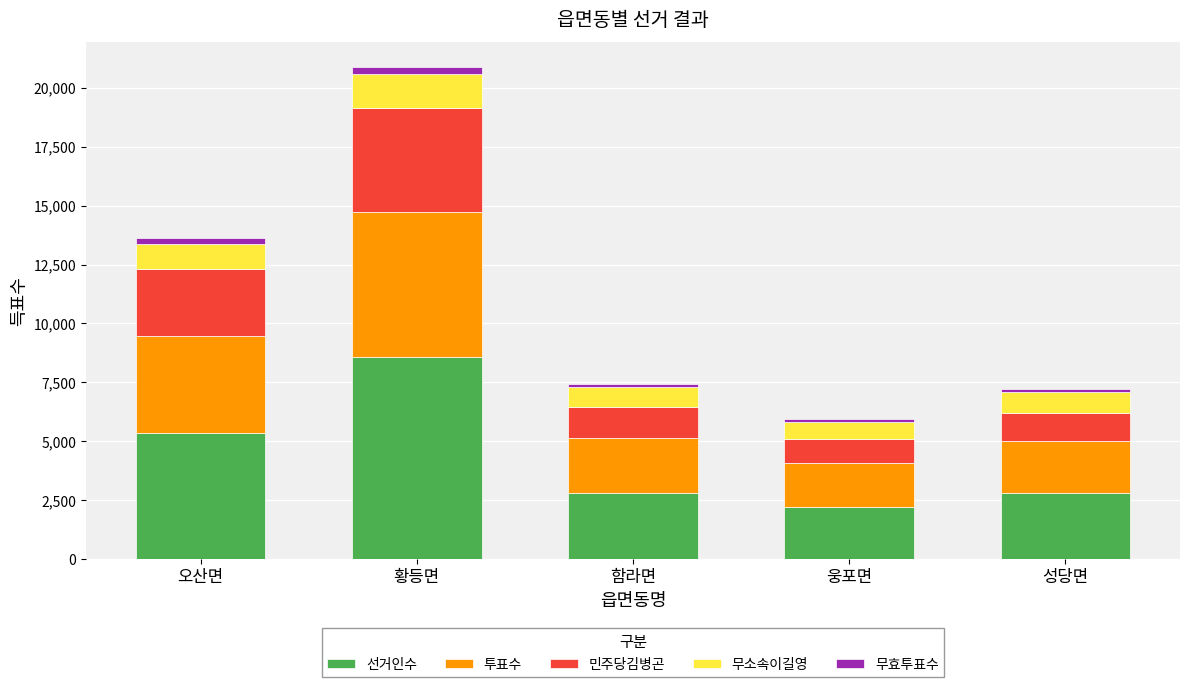

The 선거인수 series shows 5021 at 함라면. True or false?

False